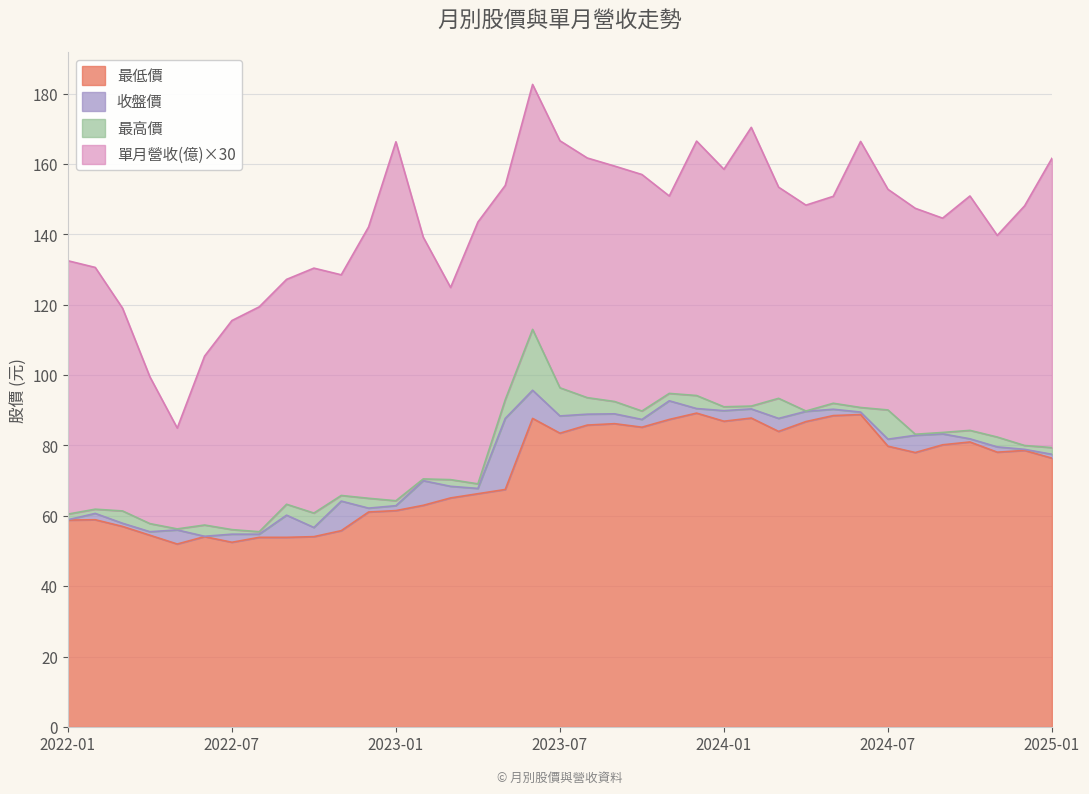

What is the sum of the 收盤價 values at 2023-08 and 2022-06?

143.1